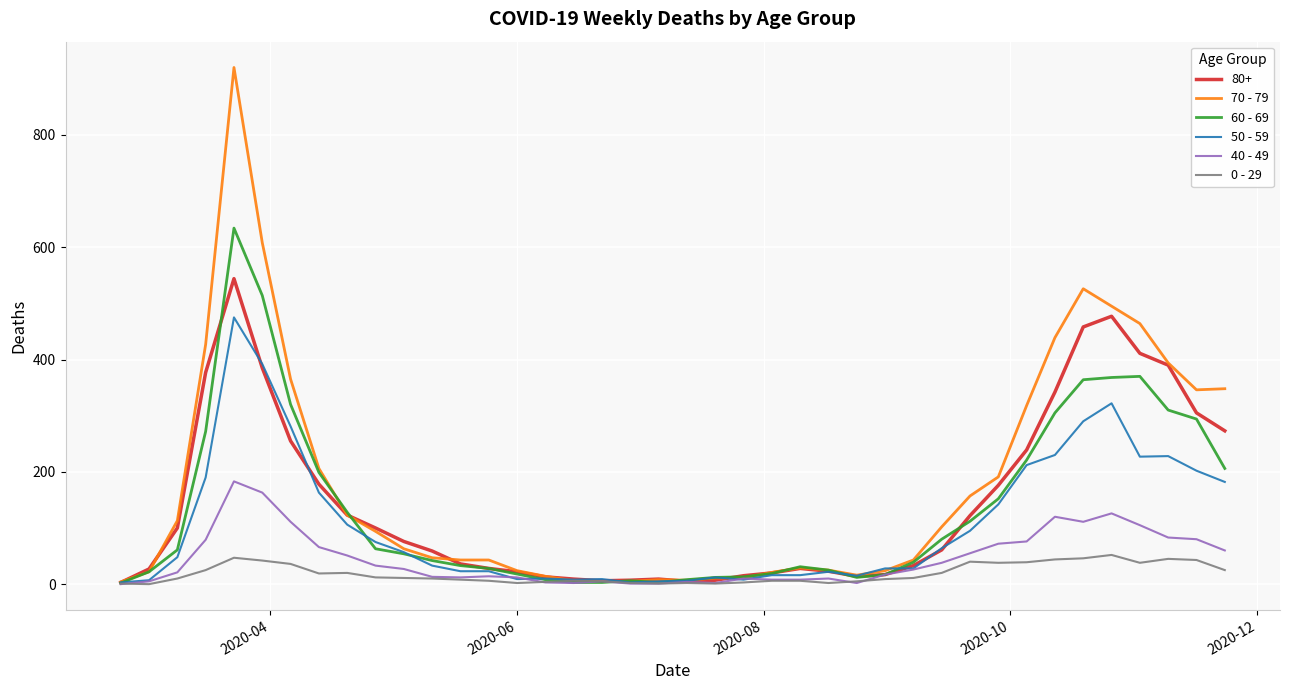

Which series has the largest range (max minus min)?

70 - 79